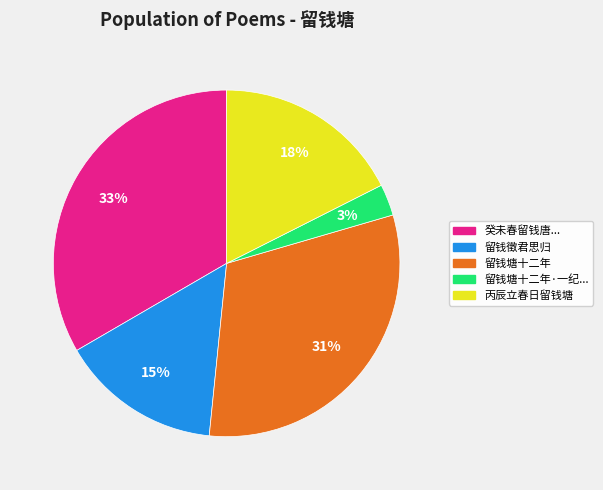

To the nearest percent, what is the average slice percentage?

20%